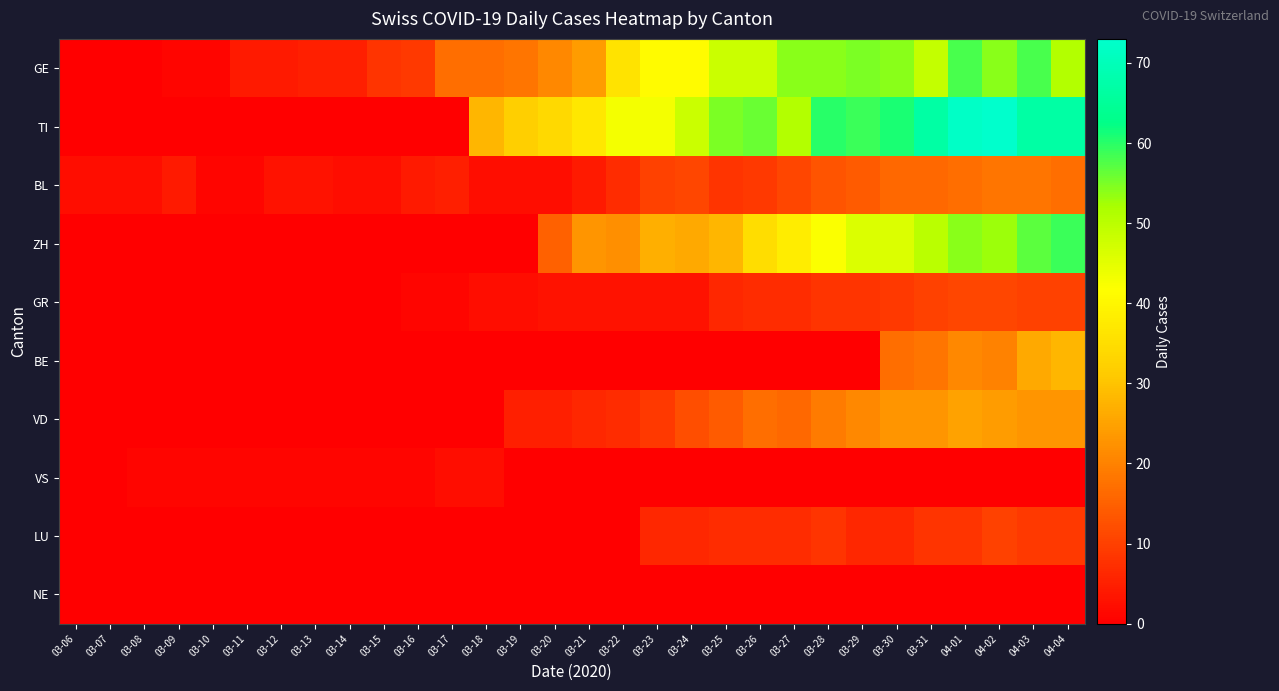

Which series changed the most between 03-07 and 03-16?

GE